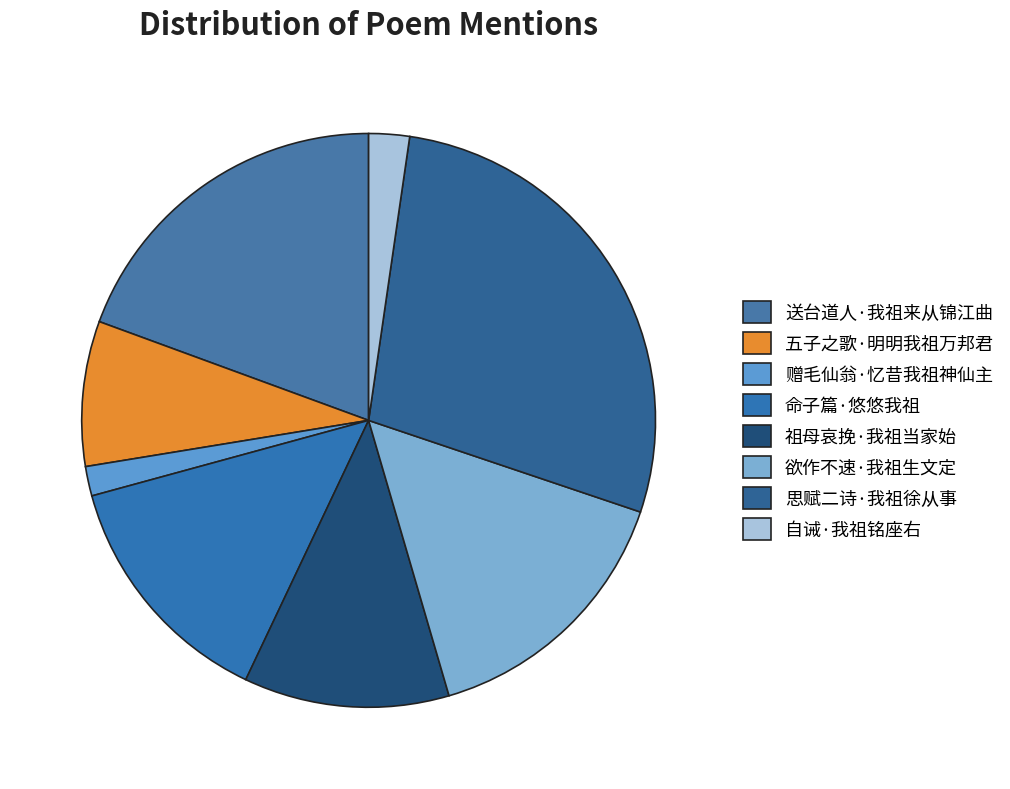

Does 欲作不速·我祖生文定 represent more than half of the total?

No